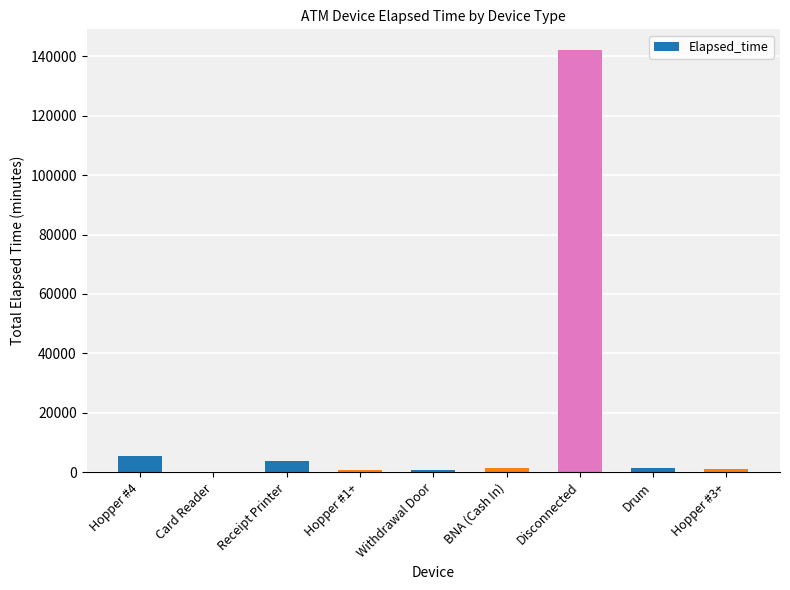

Is it true that the value at Hopper #4 is 5295?

True